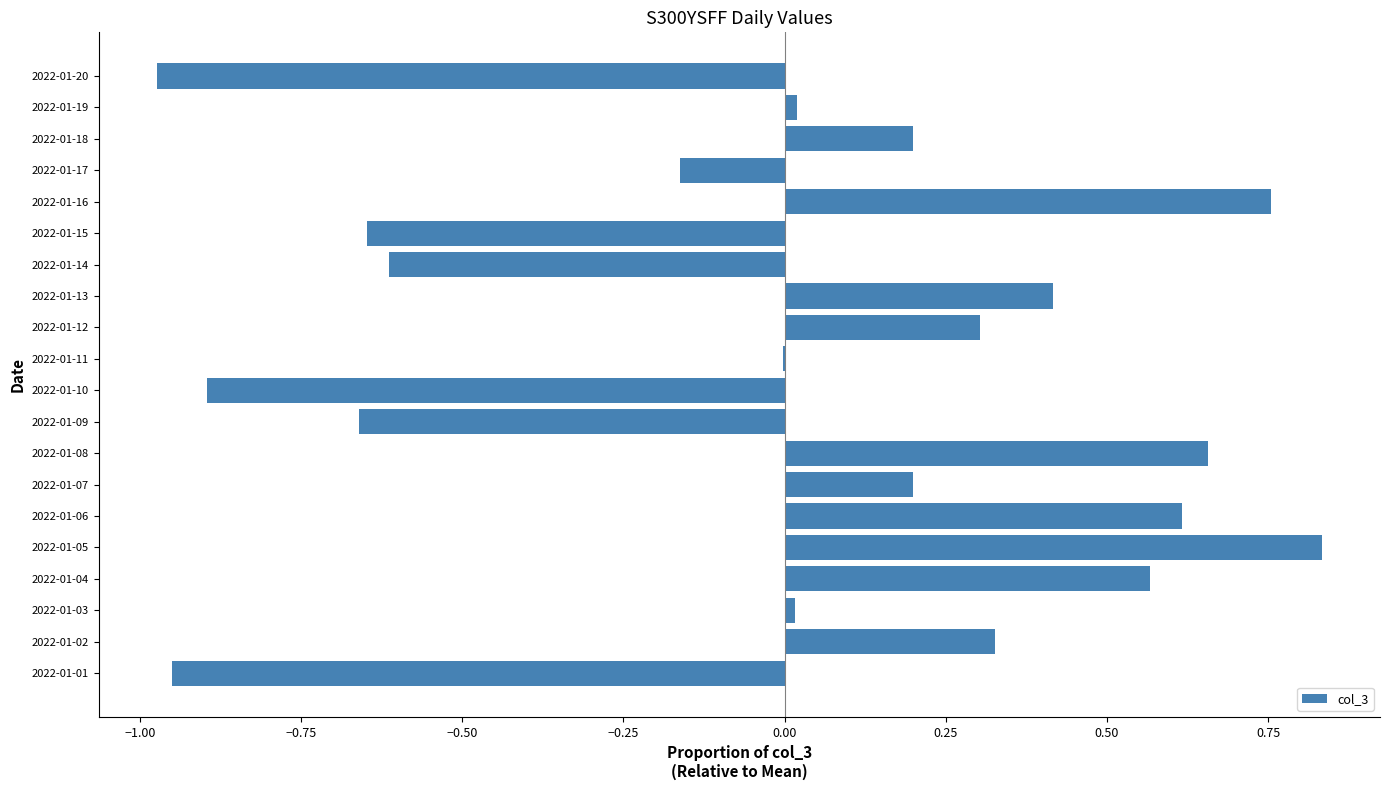

What is the change in value from 2022-01-14 to 2022-01-20?

-0.4